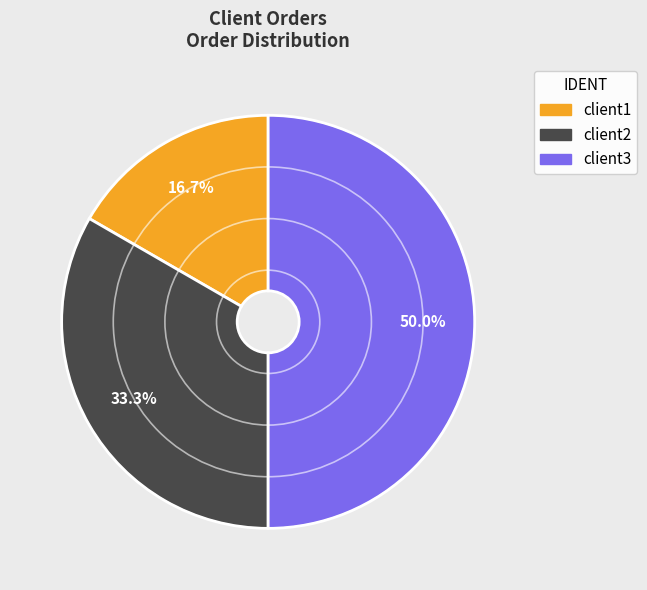

How many slices are in this pie chart?

3